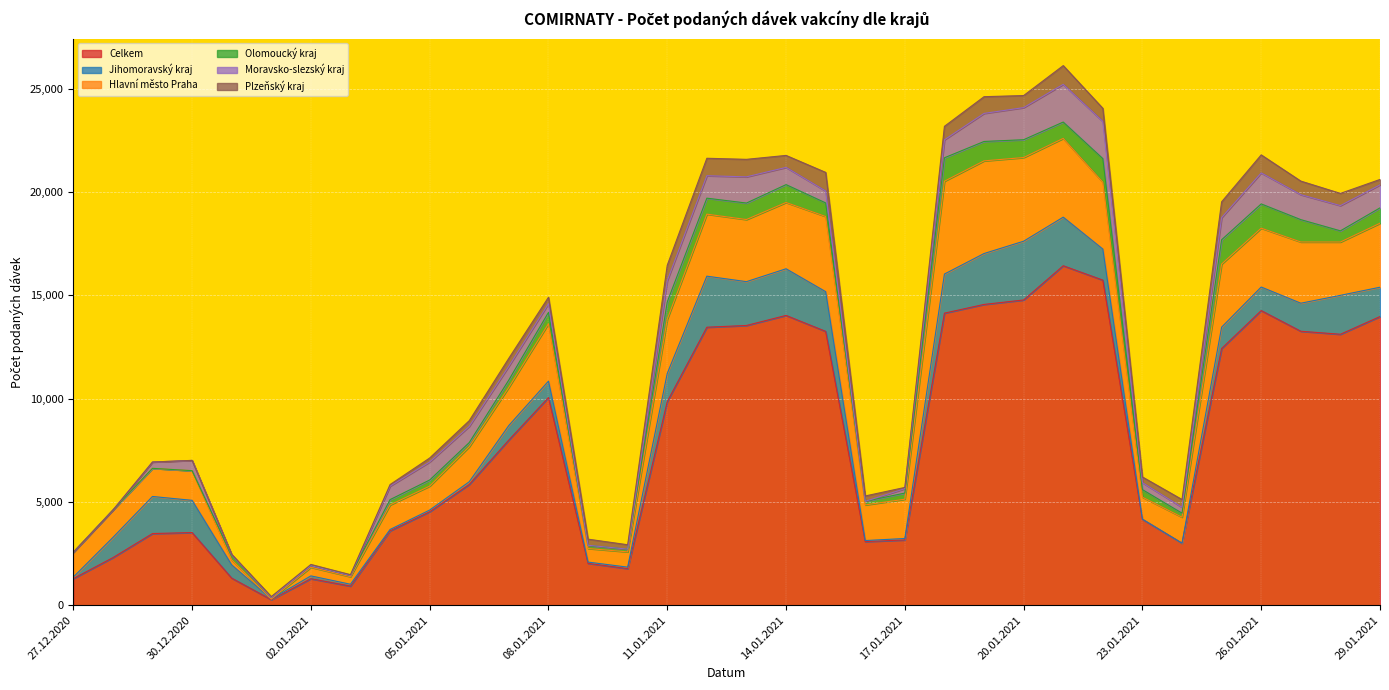

Where is Celkem nearest to the value 8348?

07.01.2021